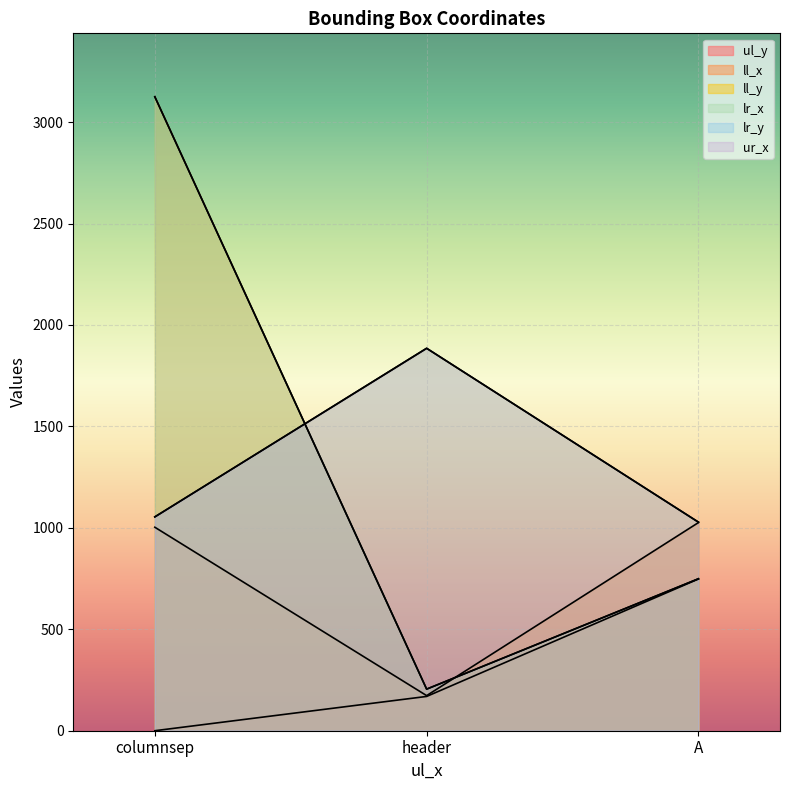

The value of lr_y at A is 249. True or false?

False